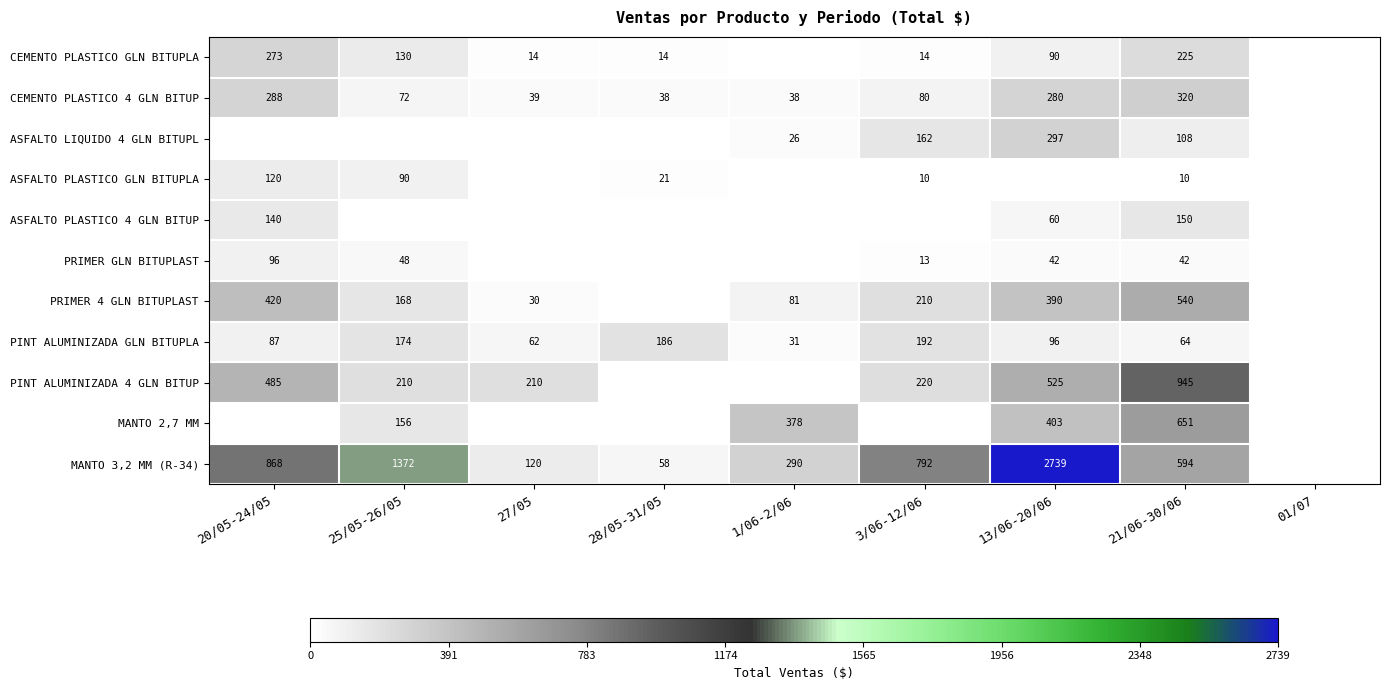

The MANTO 3,2 MM (R-34) series shows 58 at 28/05-31/05. True or false?

True